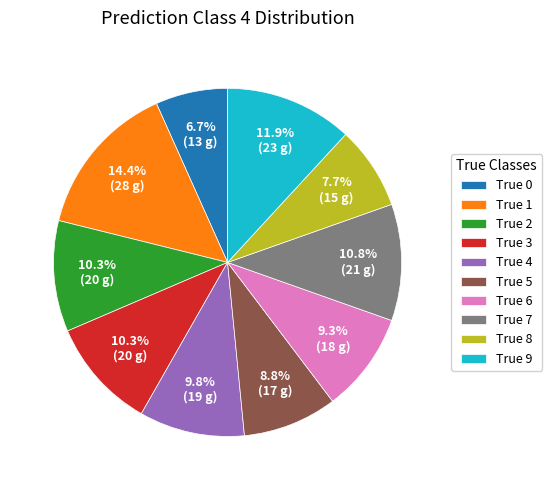

Count the number of slices in the pie.

10